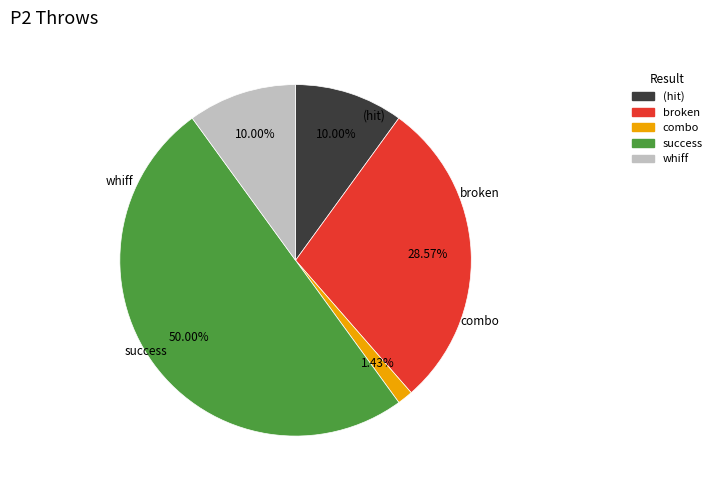

To the nearest percent, what is the difference between the largest and smallest slice percentages?

49%